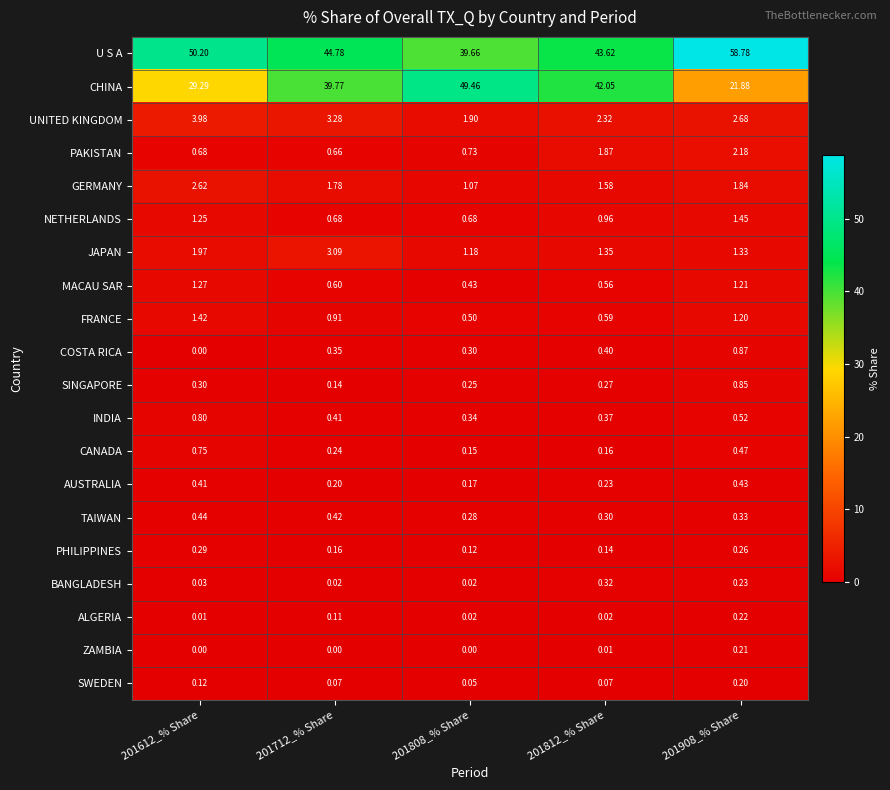

Is the value of U S A at 201612_% Share greater than the value of GERMANY at 201712_% Share?

Yes